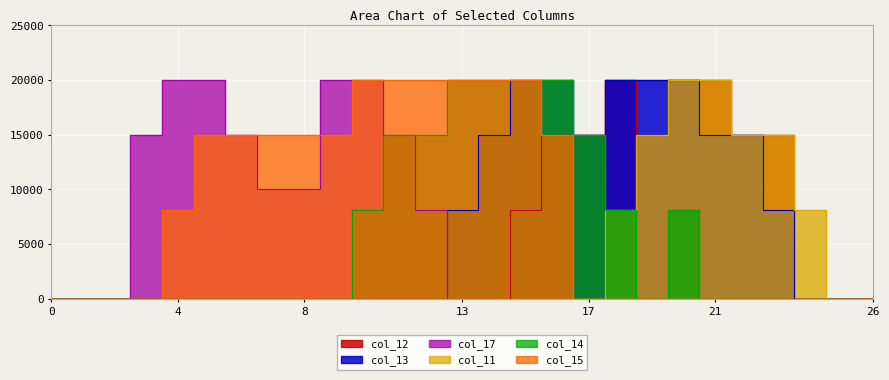

Where is the first local minimum for col_13?

17